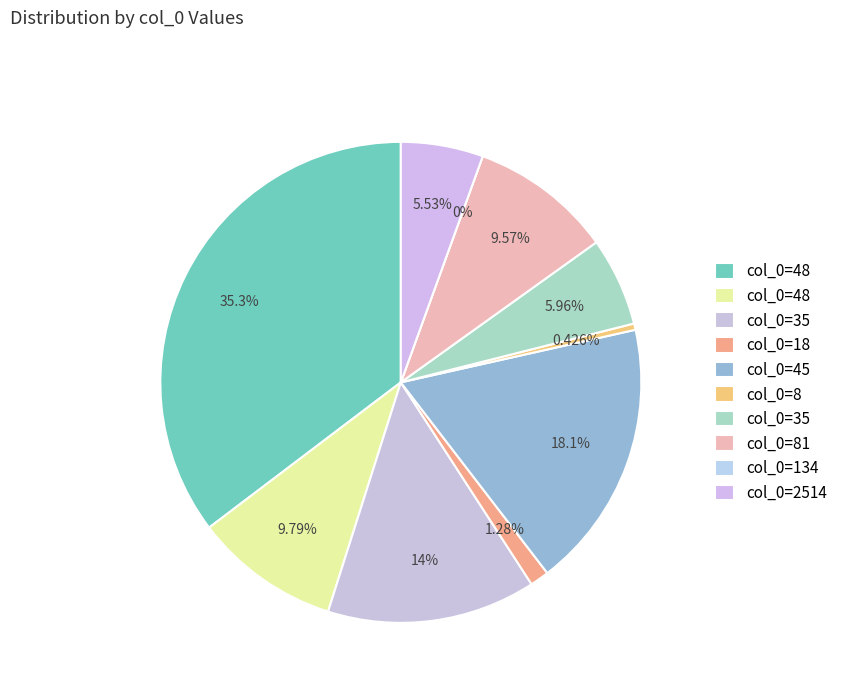

The 35 slice represents 29% of the pie. True or false?

False